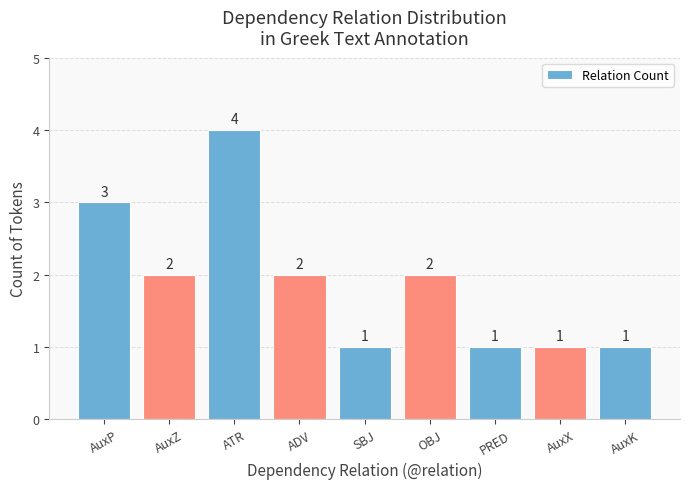

What is the ratio of the value at AuxK to the value at ADV?

0.5